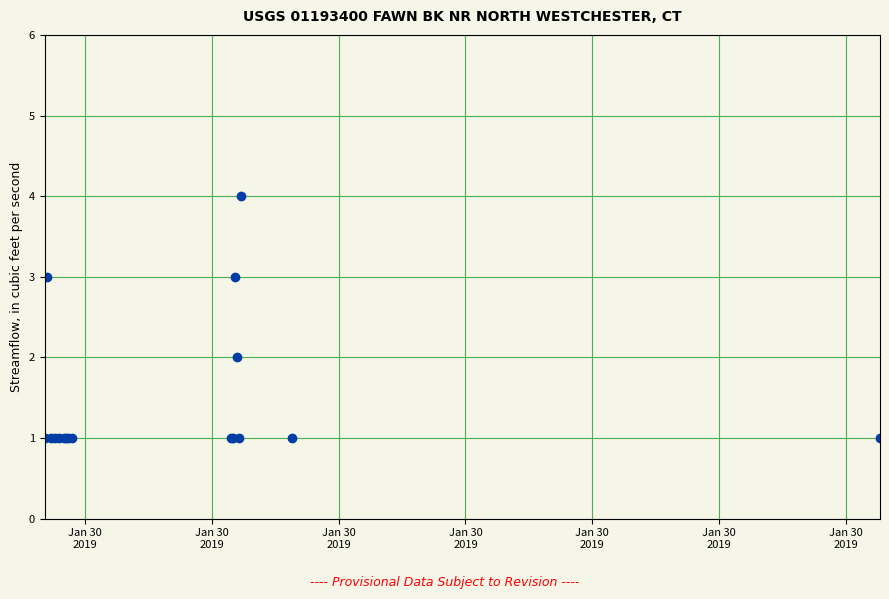

What is the smallest value displayed?

1